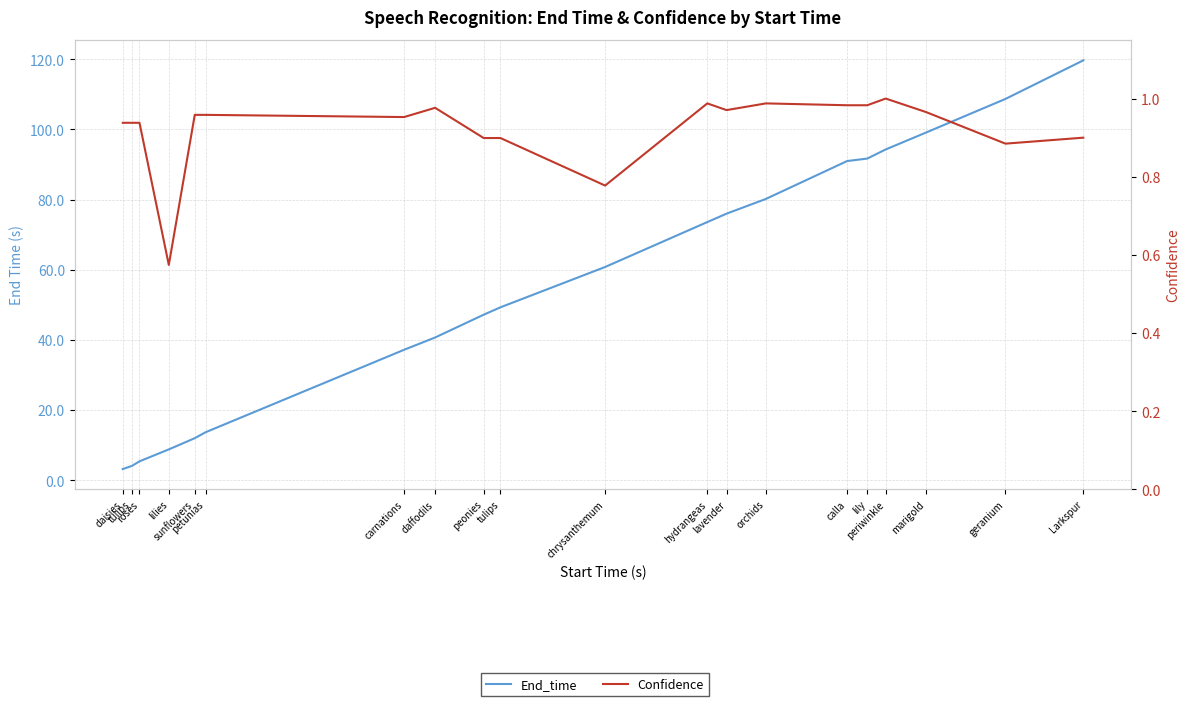

Between daisies and lavender, which series saw the biggest shift?

End_time